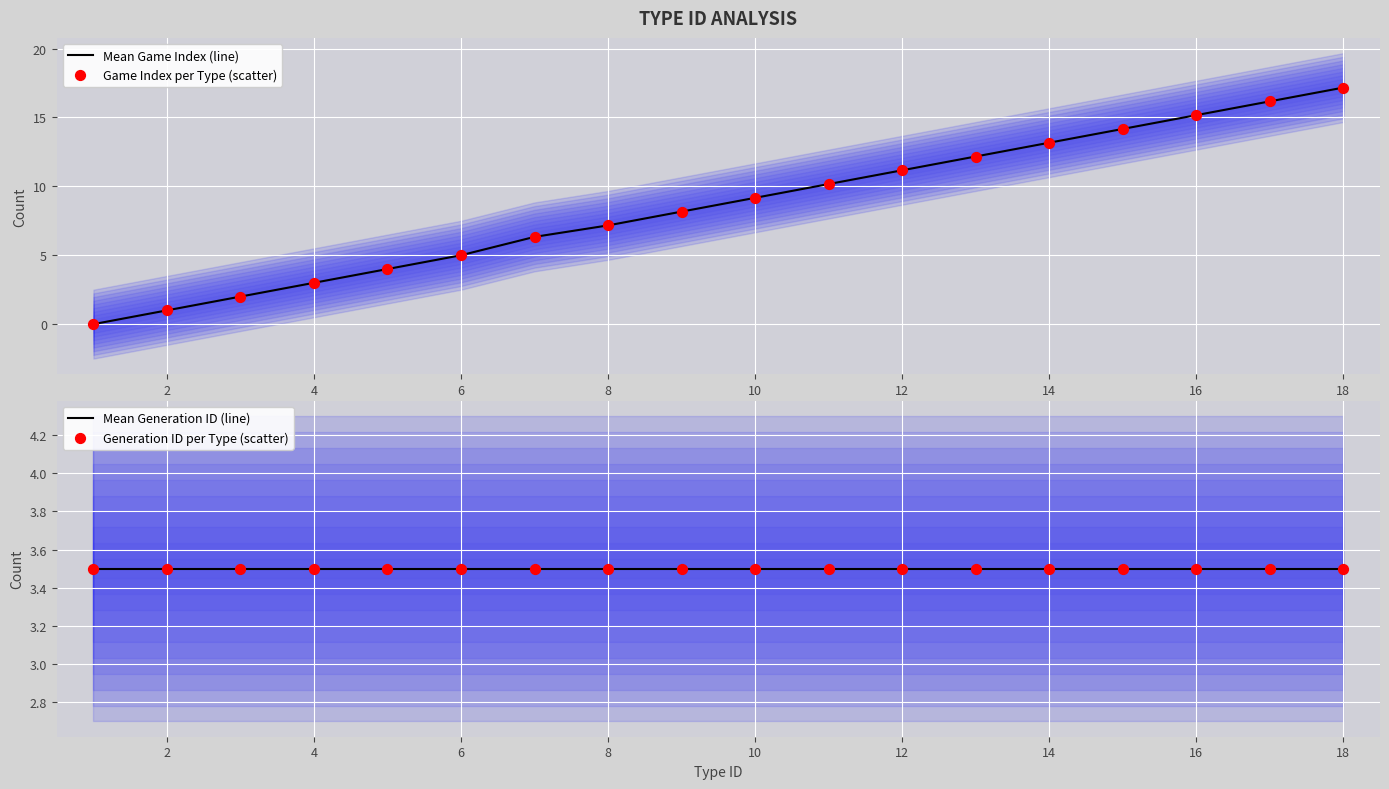

True or false: Mean Game Index (line) has a value of 3.0 at 4.

True